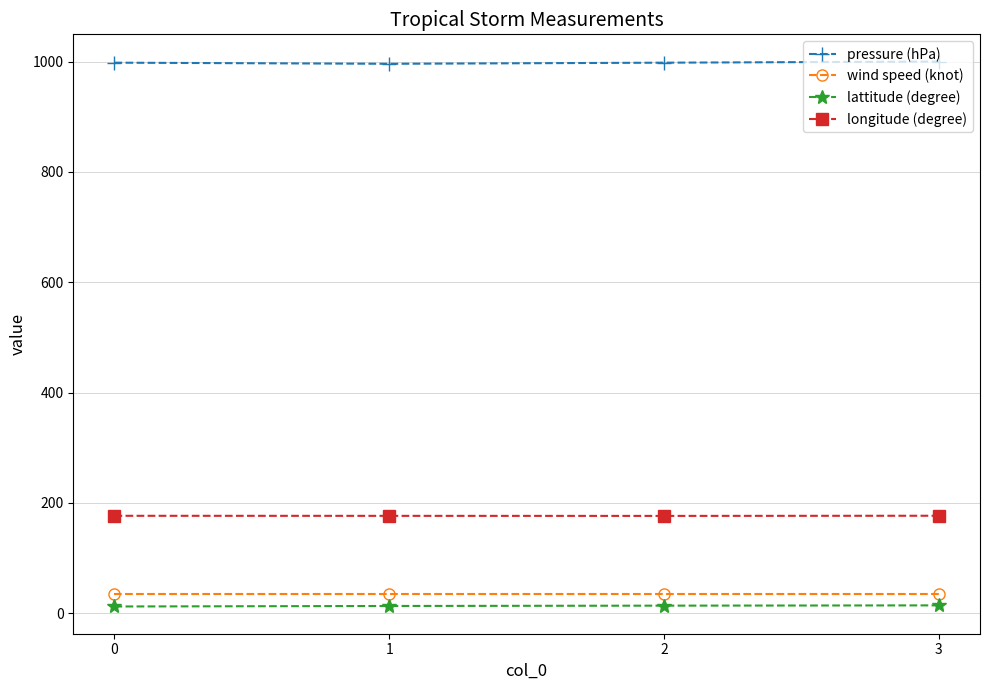

True or false: wind speed (knot) and pressure (hPa) cross at least once.

False